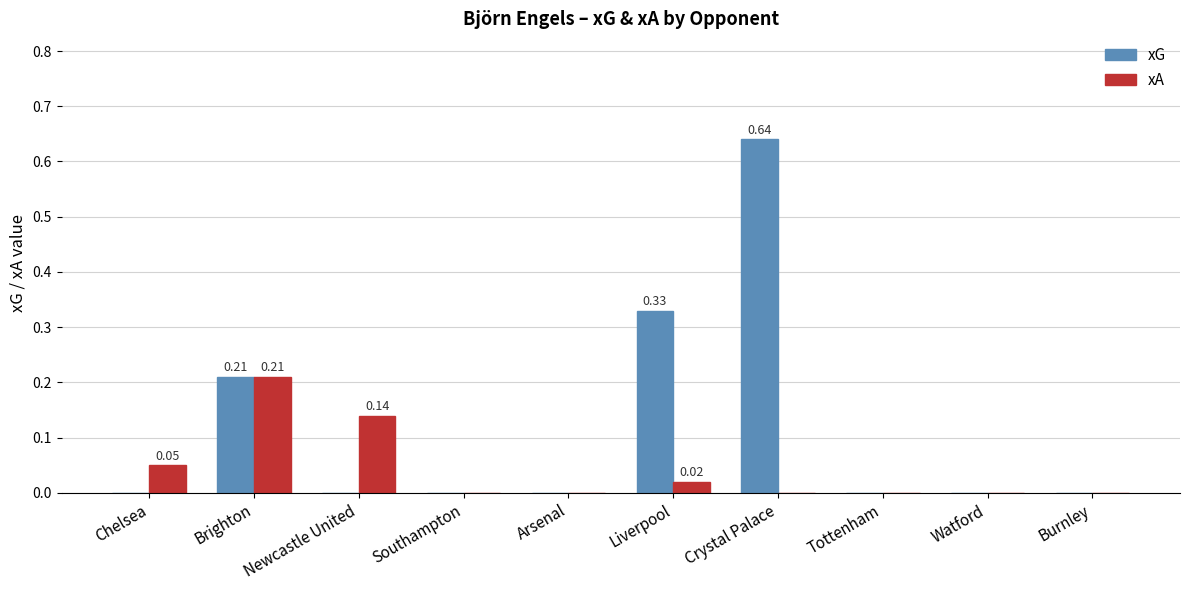

The value of xG at Southampton is -0.3. True or false?

False